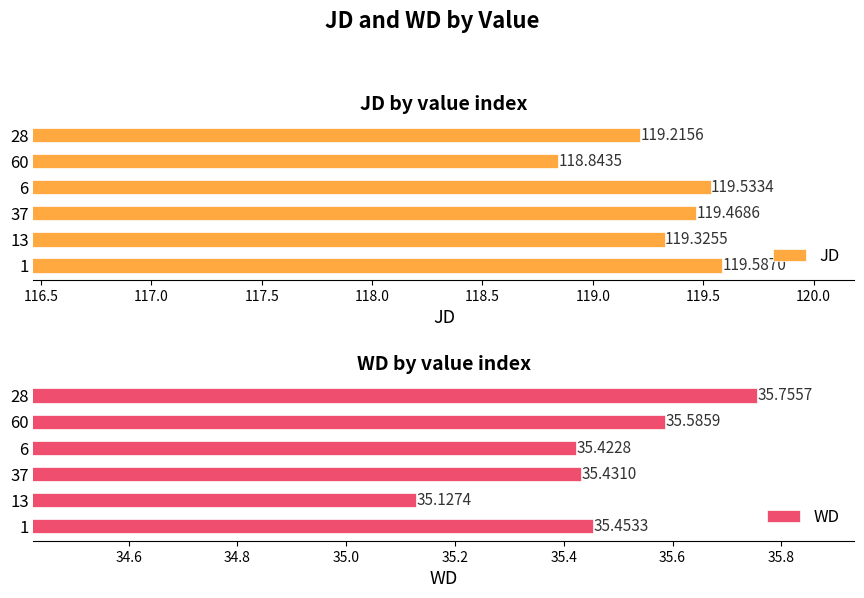

What is the sum of all JD values?

716.0